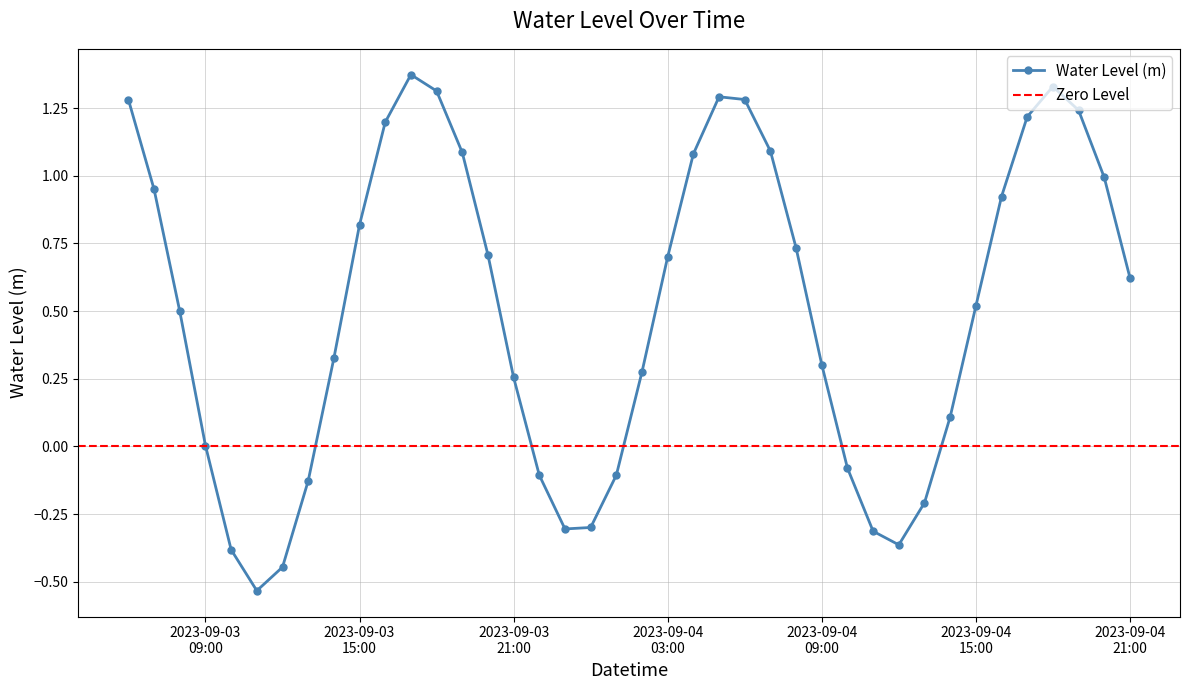

At which category does the chart reach its peak across all series?

2023-09-03 17:00:00